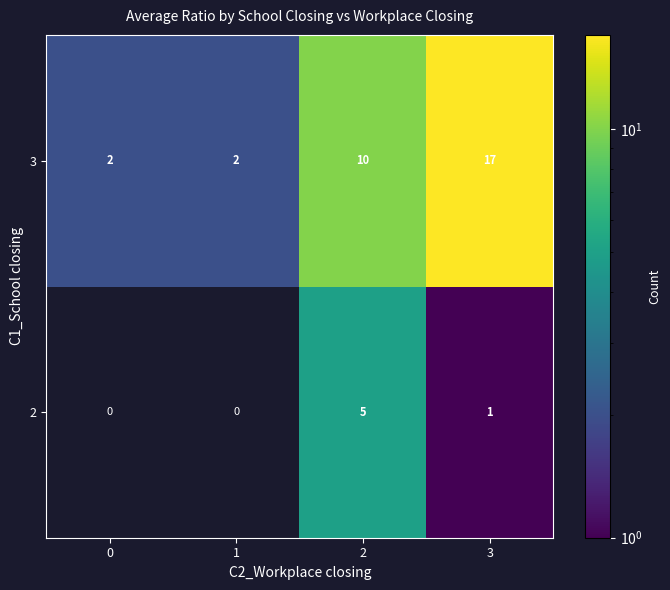

Which category has the highest value in the 3 series?

3